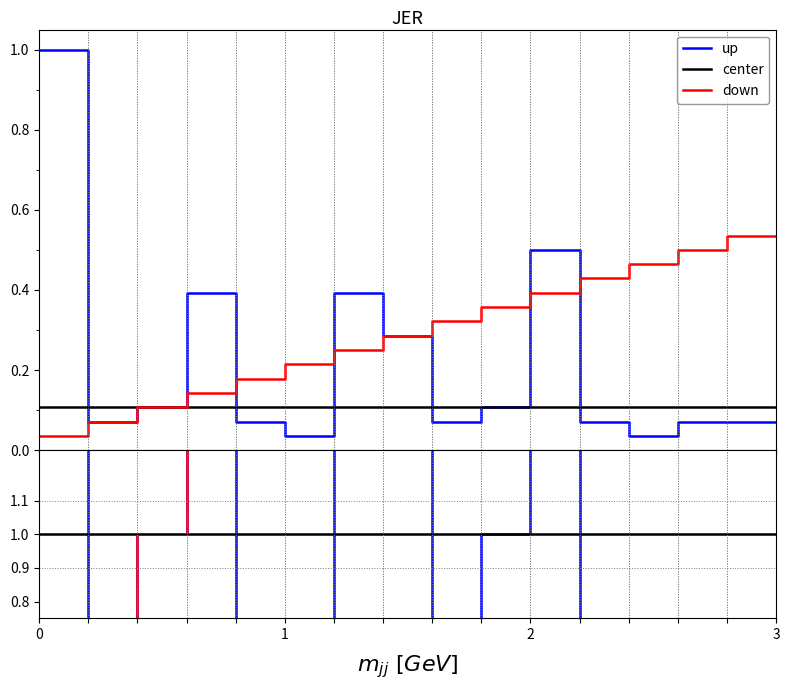

Is this an area chart (filled region under the line)?

No